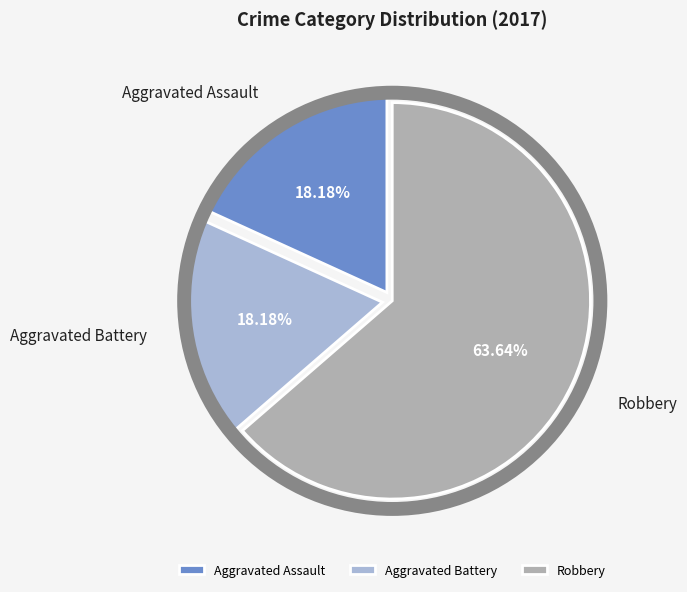

Is it true that Aggravated Assault is 11% of the pie?

False